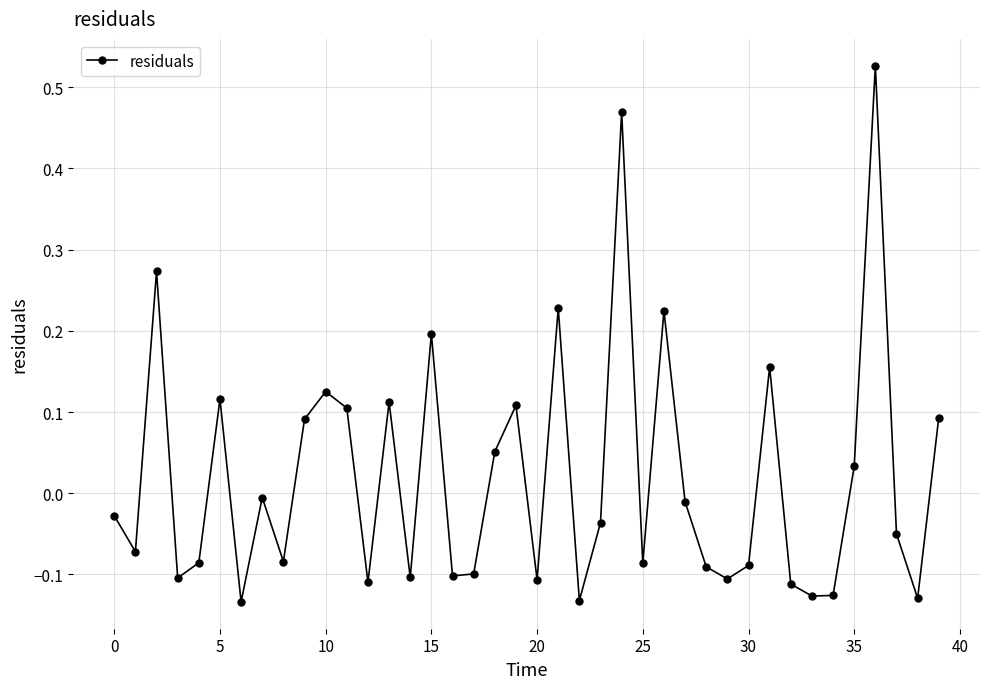

How many points are higher than both their immediate neighbors (excluding endpoints)?

12